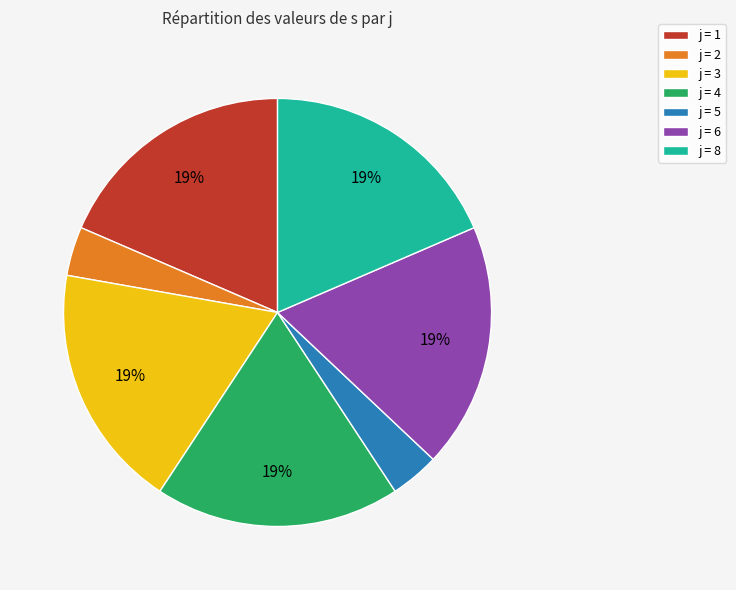

Is the sum of j = 5 and j = 6 greater than half?

No